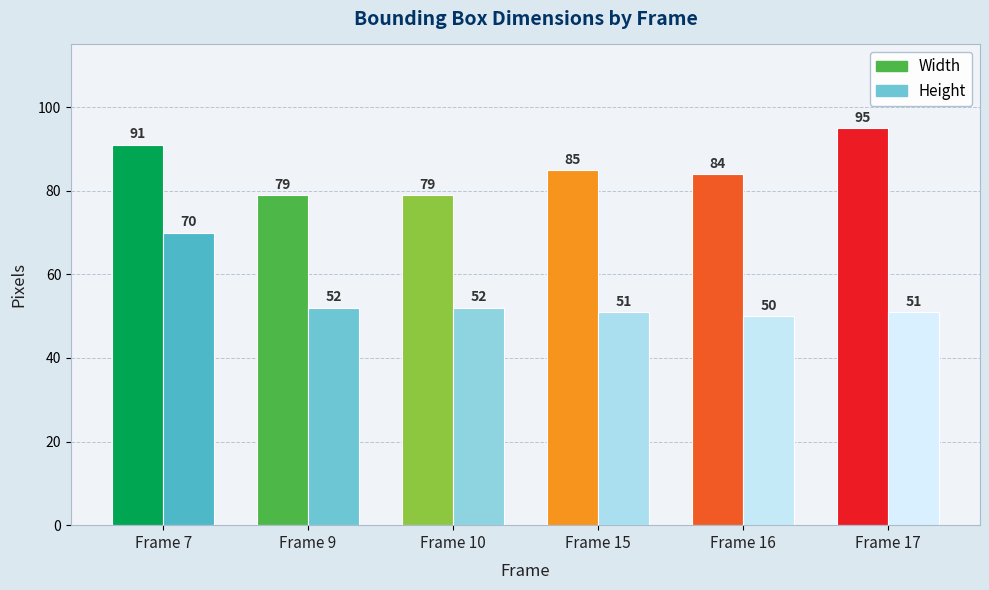

Reading left to right, transcribe all the data shown in this chart.

Width: 91	79	79	85	84	95
Height: 70	52	52	51	50	51